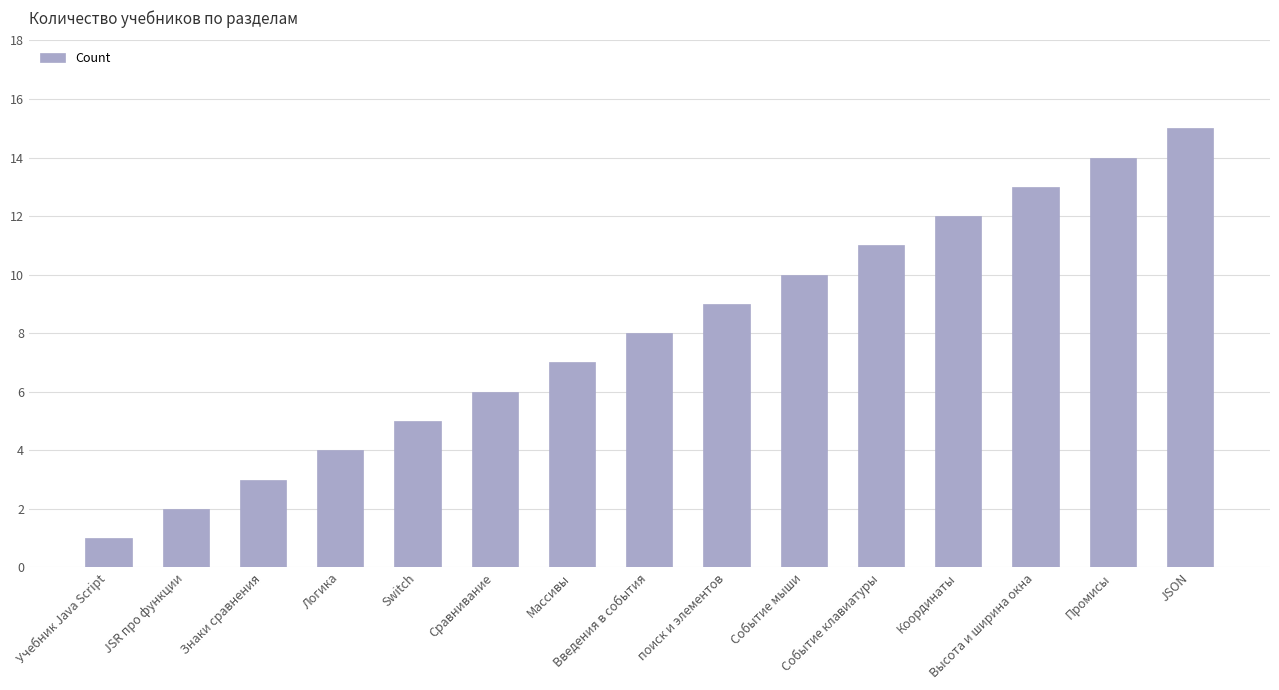

What is the value of the 13th bar from the left?

13